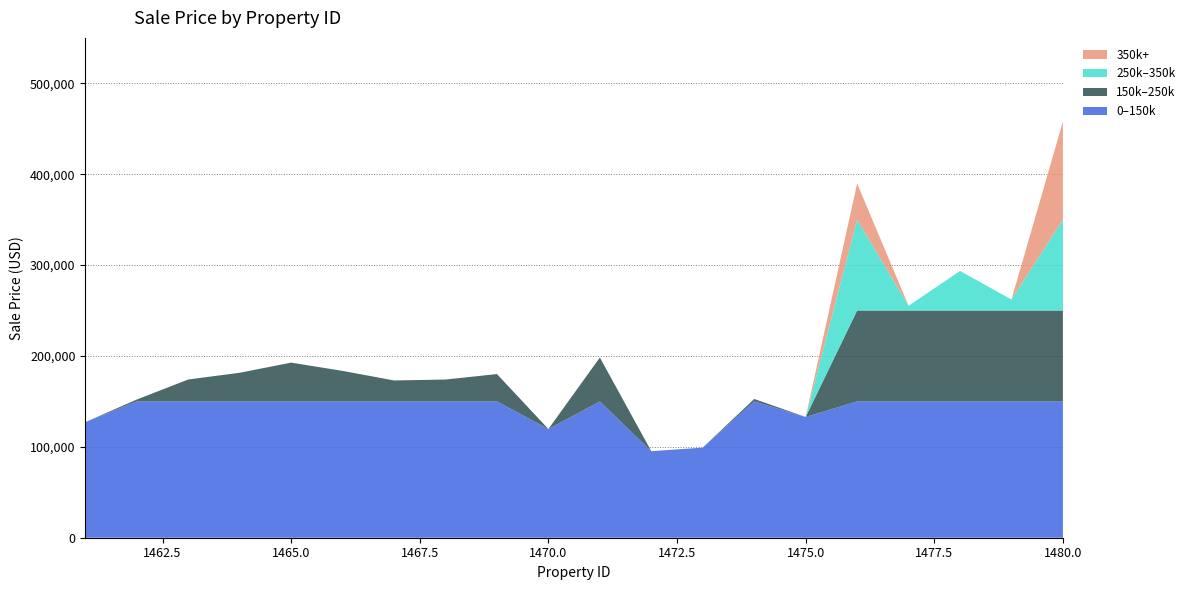

At which category is the sum across all series the highest?

1480.0